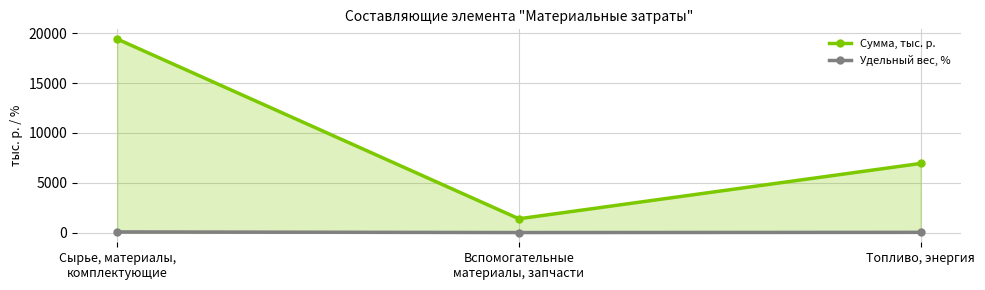

At which label is Сумма, тыс. р. closest to 10400?

Топливо, энергия